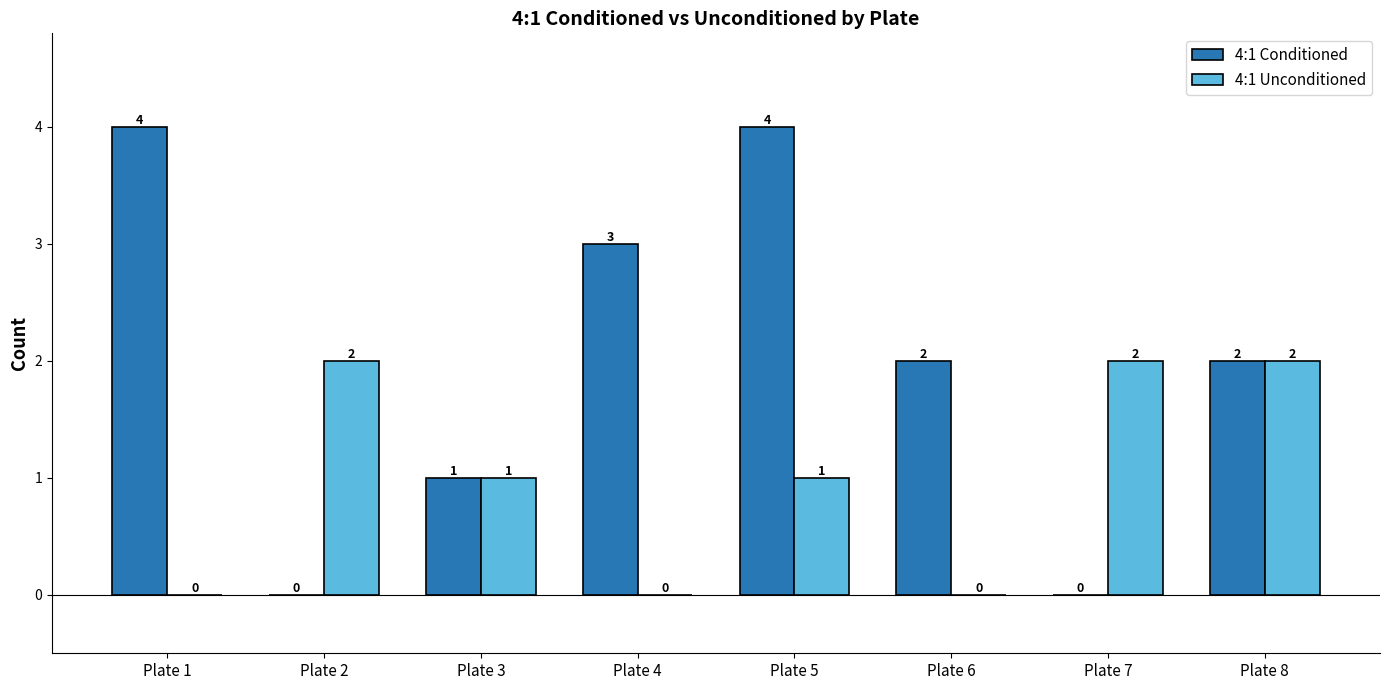

Which series changed the most between Plate 5 and Plate 6?

4:1 Conditioned